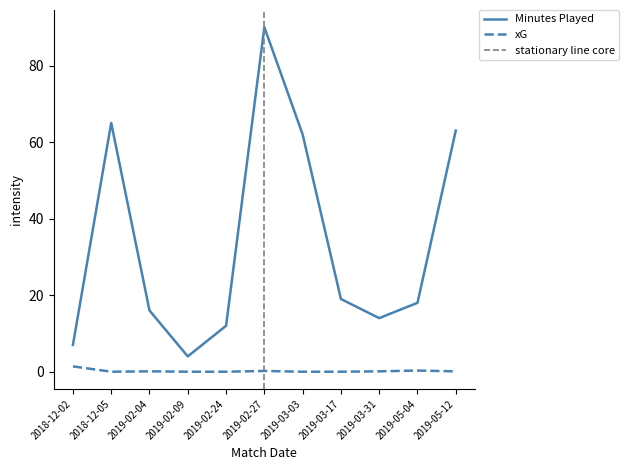

Where is the first local maximum for xG?

2019-02-04